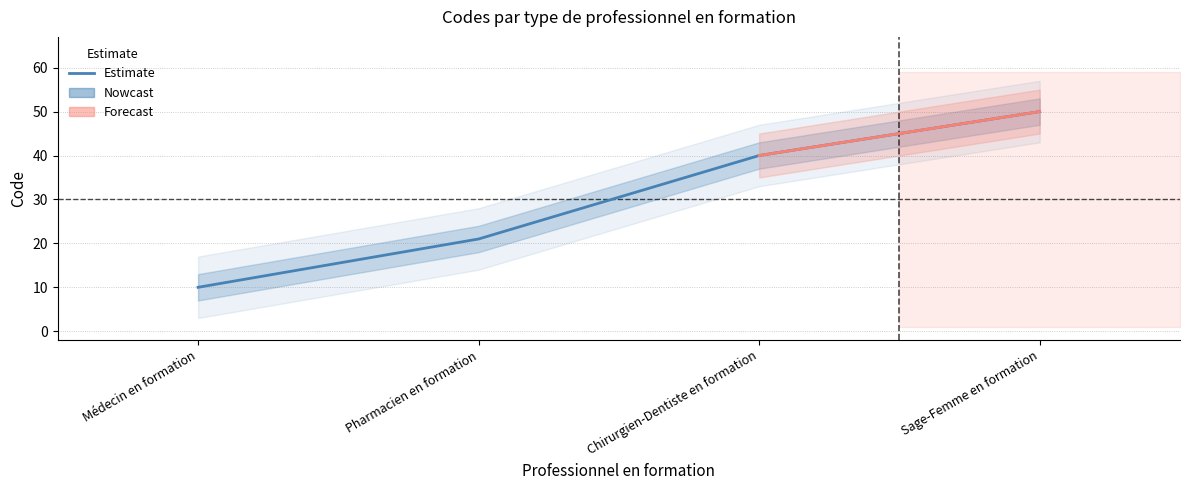

What is the change in value from Médecin en formation to Chirurgien-Dentiste en formation?

+30